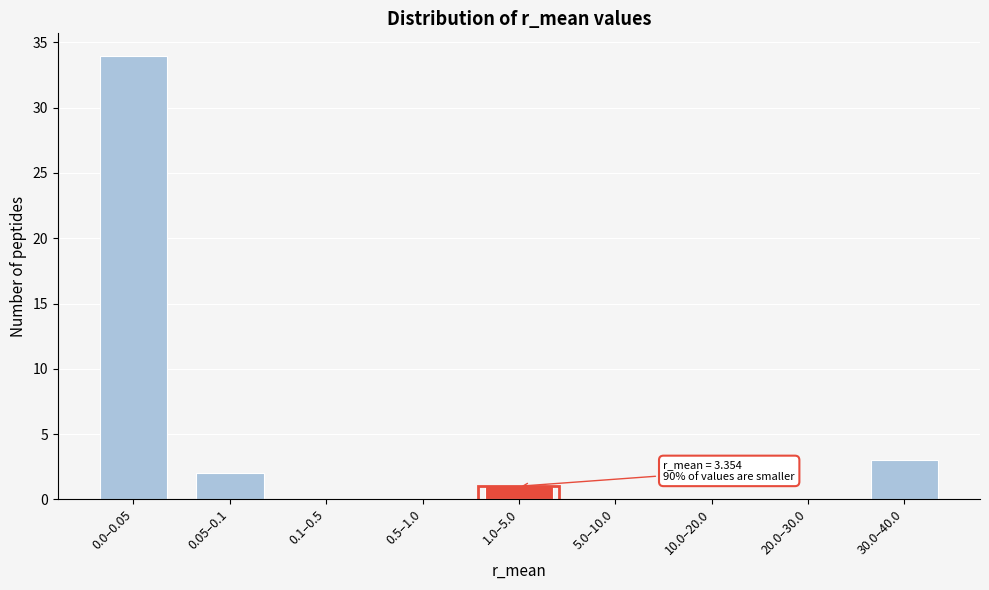

Reading left to right, extract all data points from this chart.

0.0–0.05=34	0.05–0.1=2	0.1–0.5=0	0.5–1.0=0	1.0–5.0=1	5.0–10.0=0	10.0–20.0=0	20.0–30.0=0	30.0–40.0=3